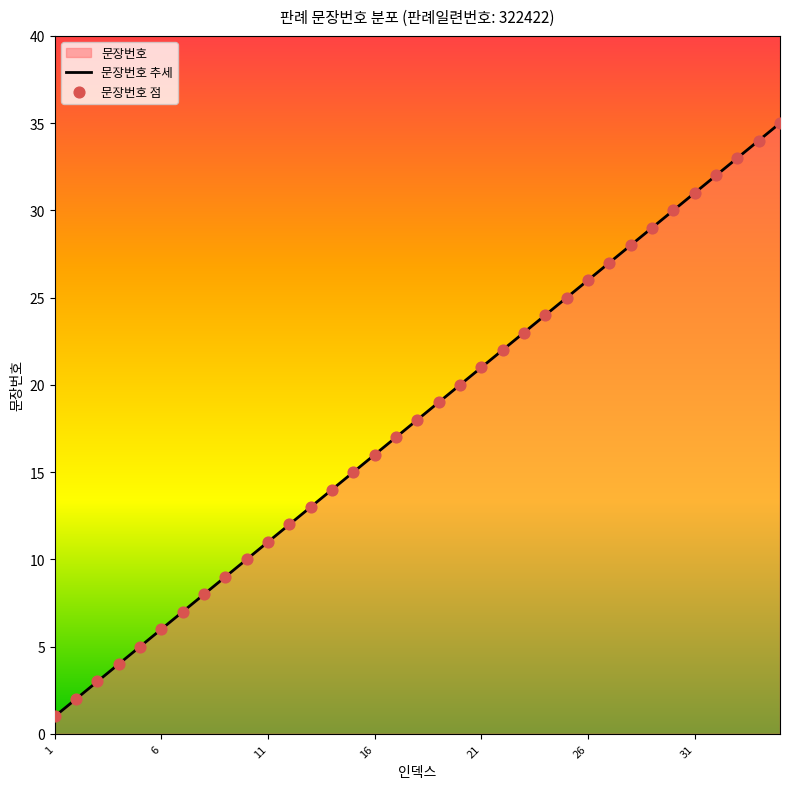

Approximately how many times larger is the value at 6 compared to 1?

6.0